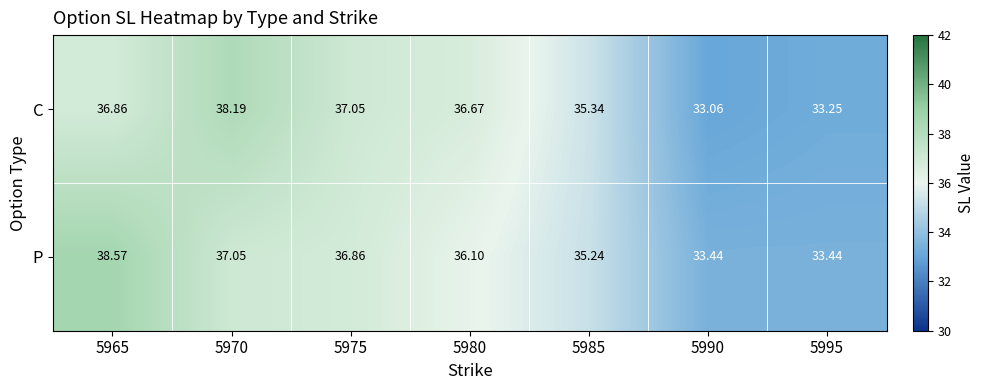

Which series has the largest total across all categories?

P